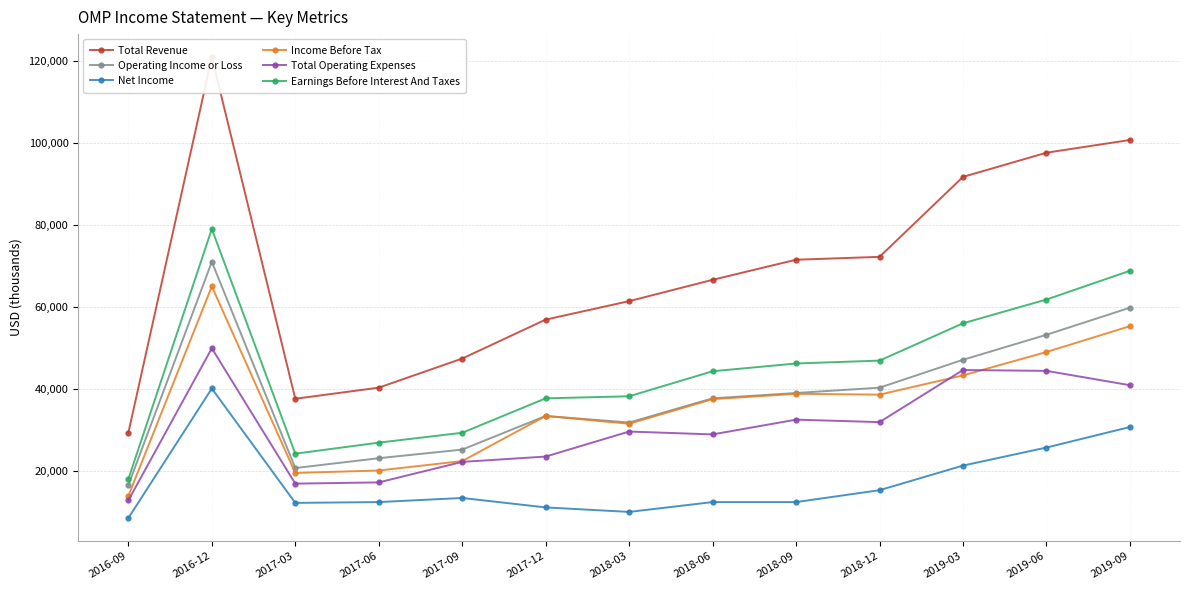

True or false: Operating Income or Loss has more than 0 points higher than both neighbors.

True